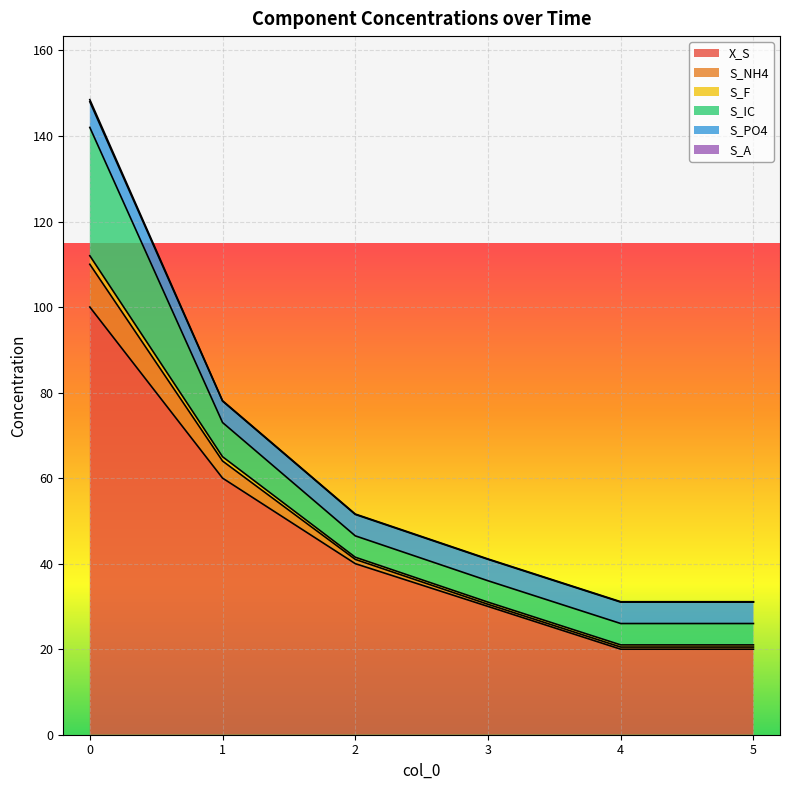

The X_S series shows 8.6 at 4. True or false?

False